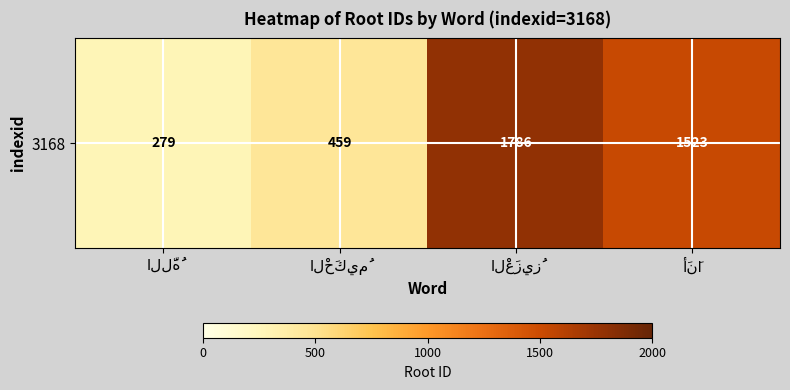

Rank the categories by value from highest to lowest.

الْعَزِيزُ, أَنَا, الْحَكِيمُ, اللَّهُ